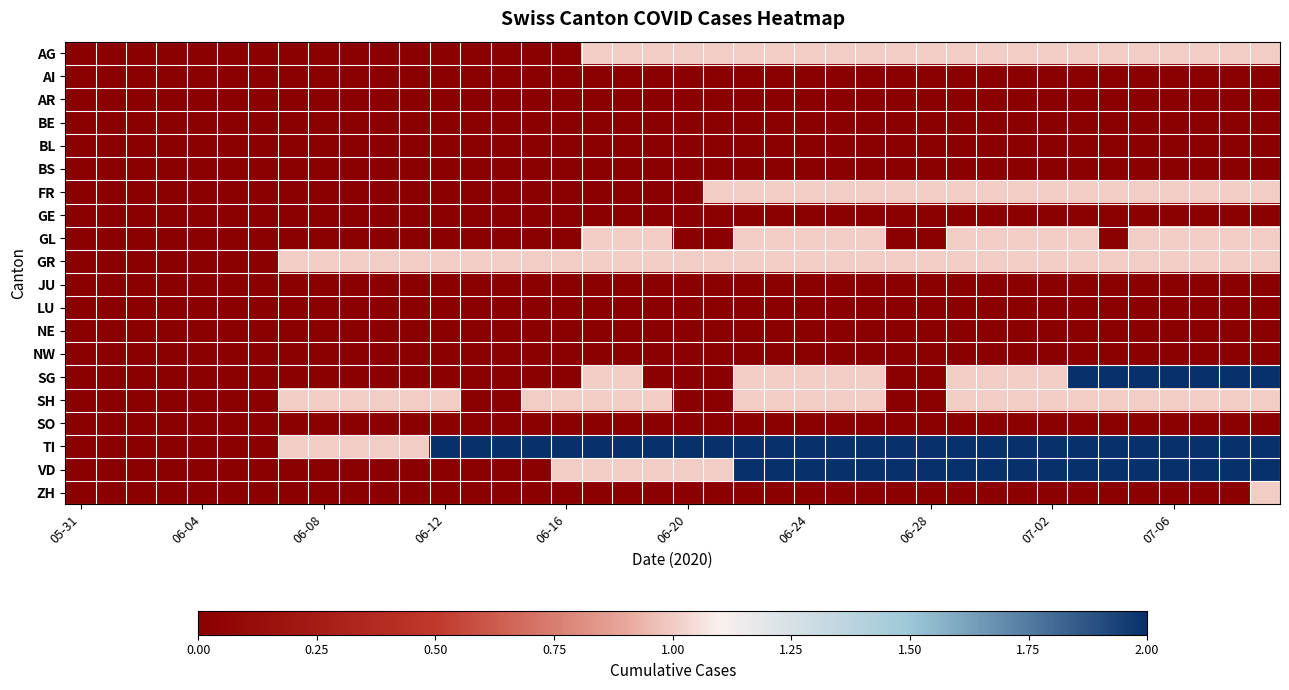

At how many categories does at least one series exceed 1?

28